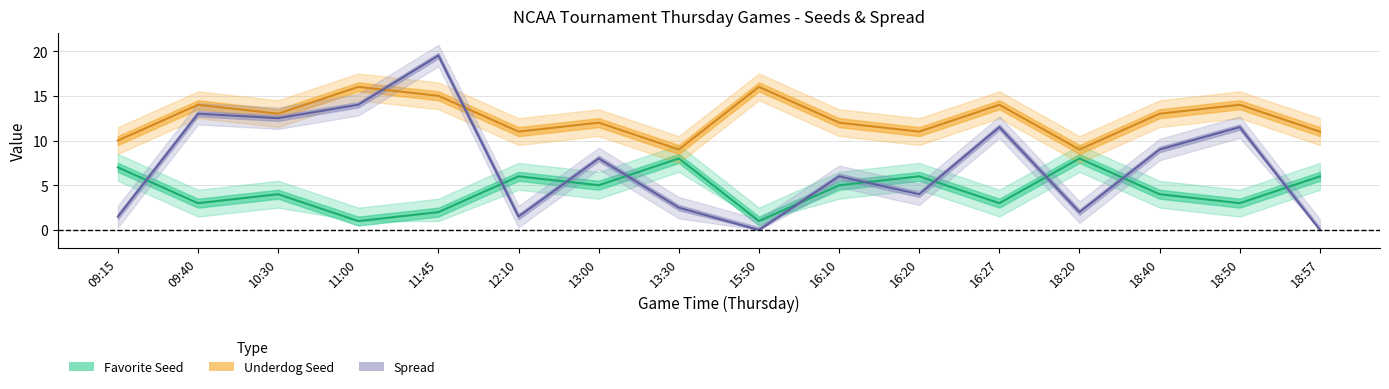

How many intersections are there between Spread and Favorite Seed?

10